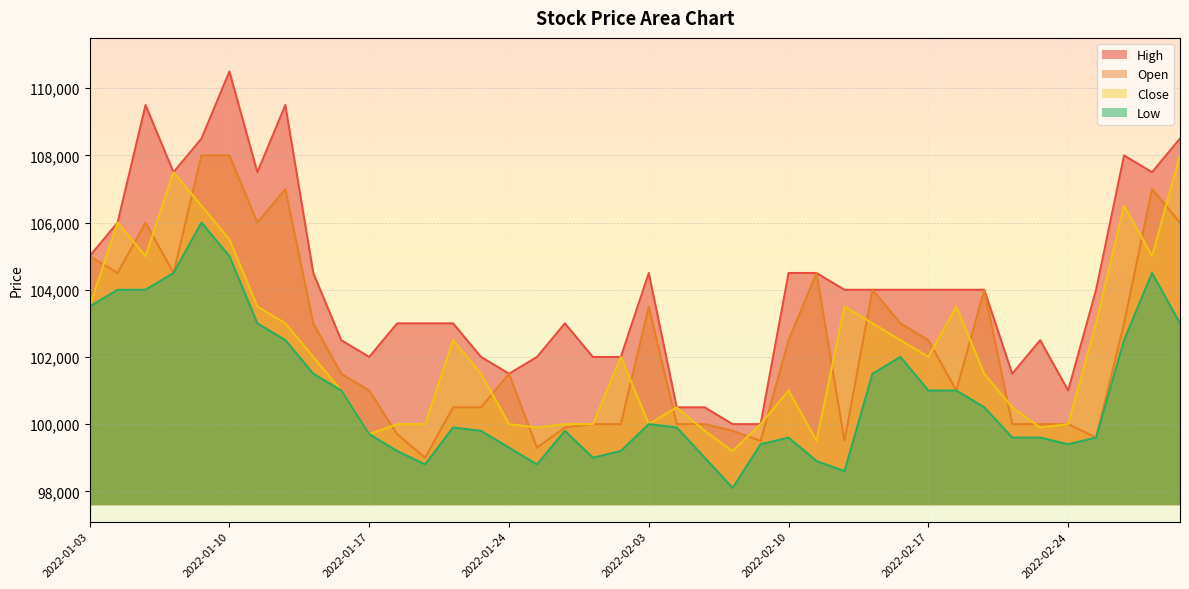

Where is the first local maximum for High?

2022-01-05